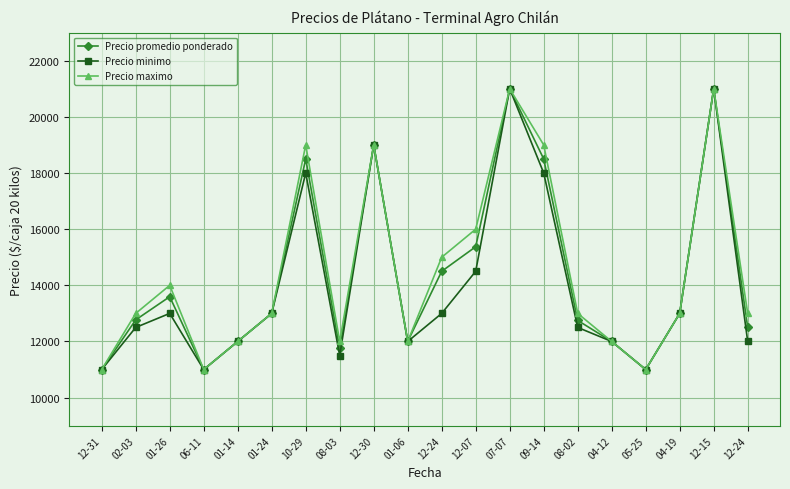

List the series in order of their overall mean, lowest first.

Precio minimo, Precio promedio ponderado, Precio maximo